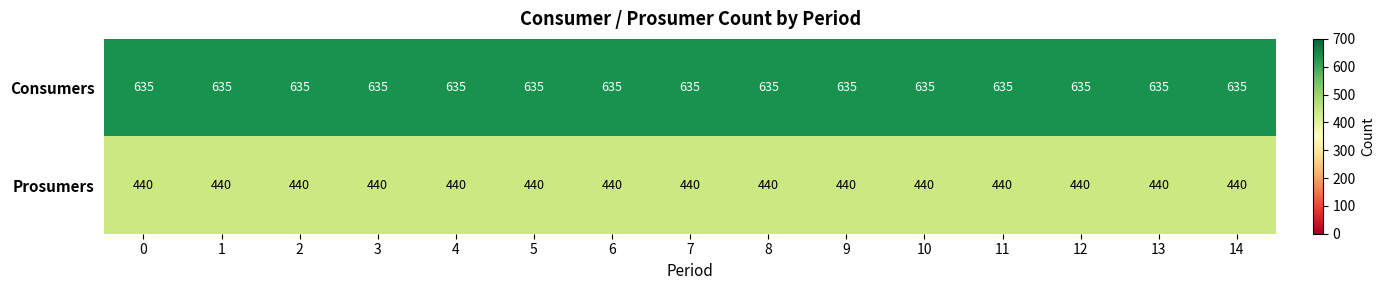

Rank the series by their maximum value, from highest to lowest.

Consumers, Prosumers